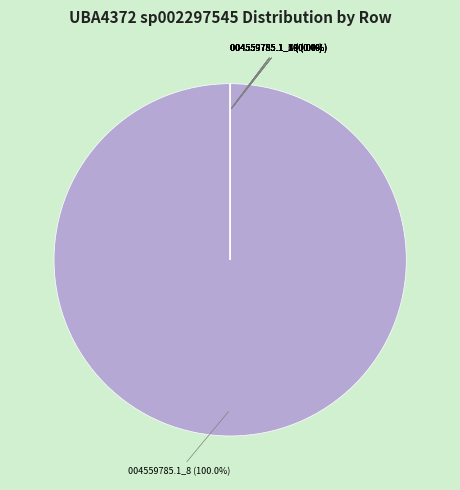

Which category has the biggest portion of the pie?

GB_GCA_004559785.1_8.fasta